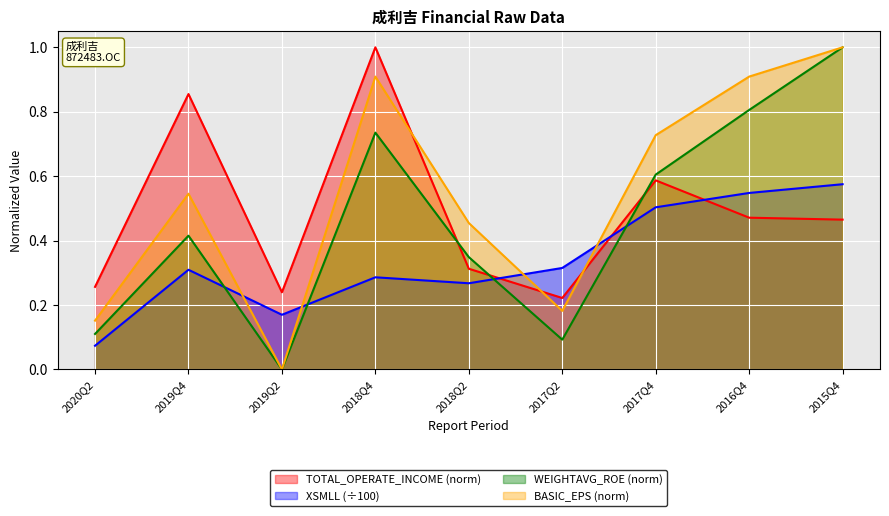

What is the value of the TOTAL_OPERATE_INCOME point at the 2nd from the left?

0.9